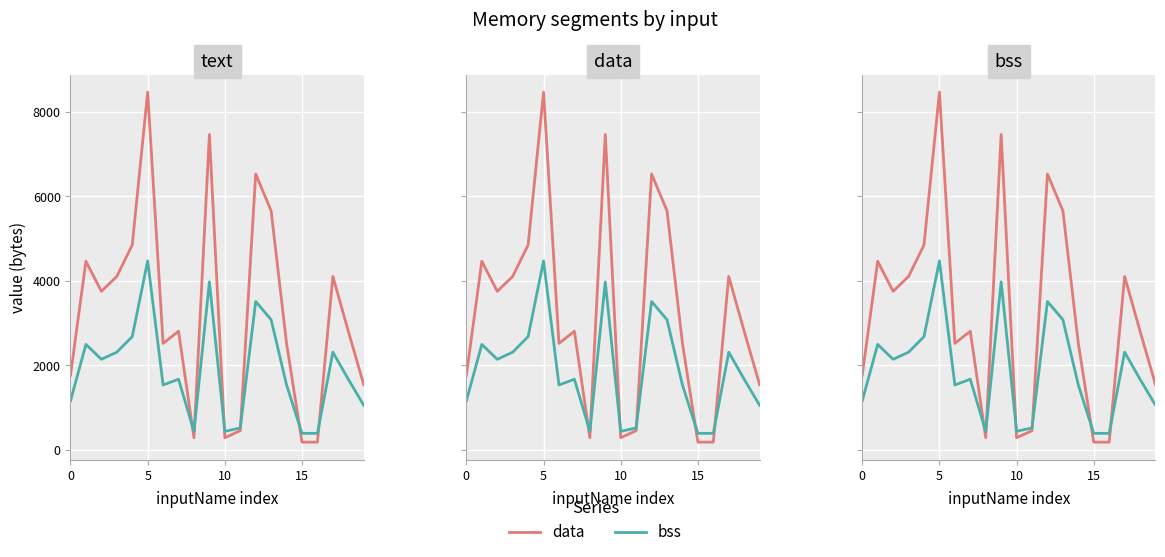

What is the total value across all series at 18?

4480